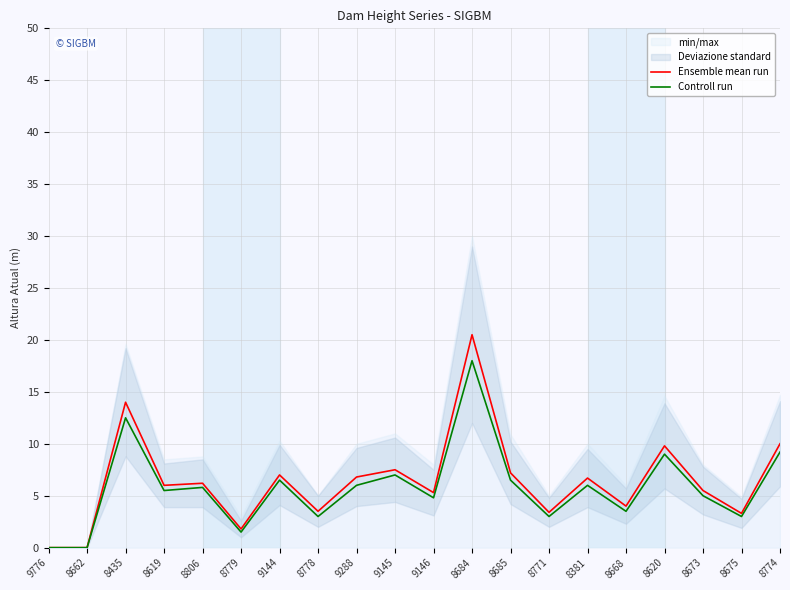

True or false: Ensemble mean run and Controll run intersect in this chart.

False